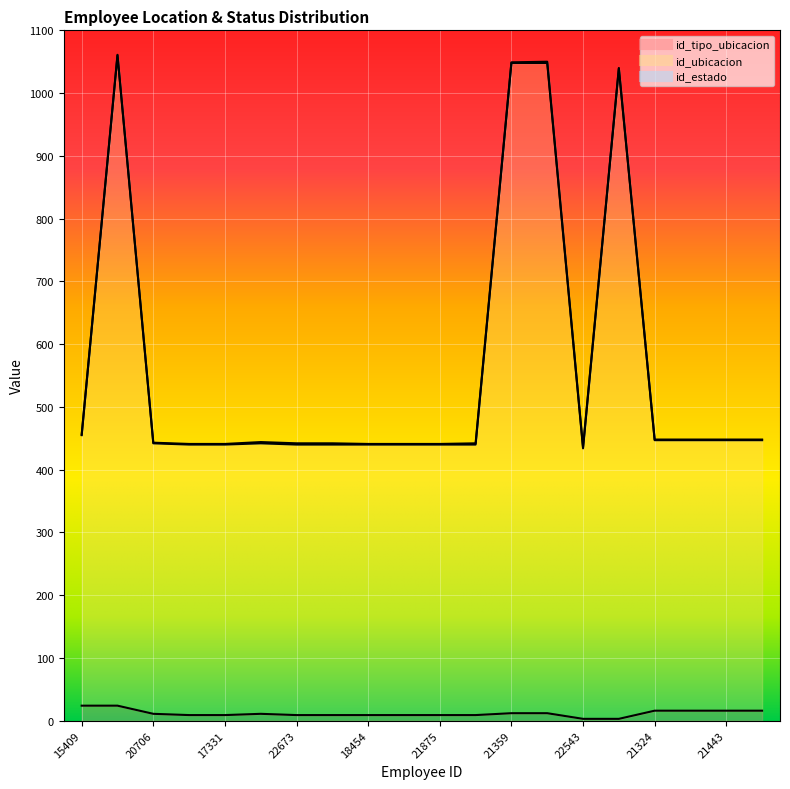

How many values in the id_ubicacion series are below 444?

10